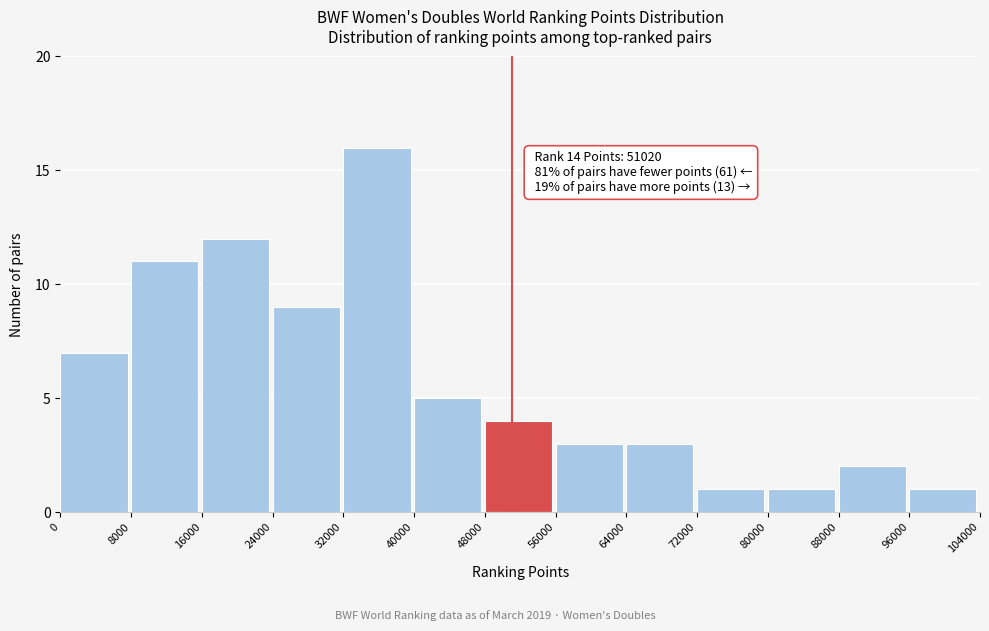

Over which range of the x-axis is the bar tallest?

32000 to 40000